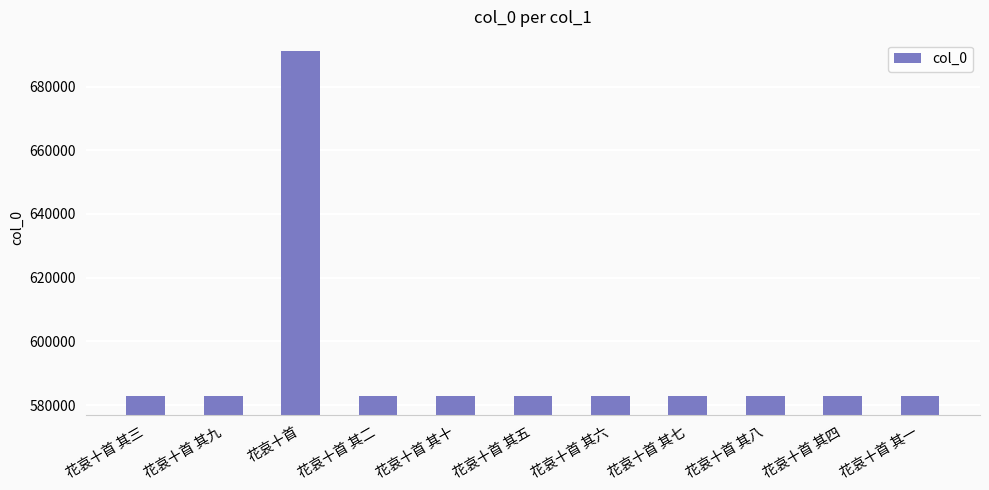

What is the label of the 2nd bar from the left?

花哀十首 其九